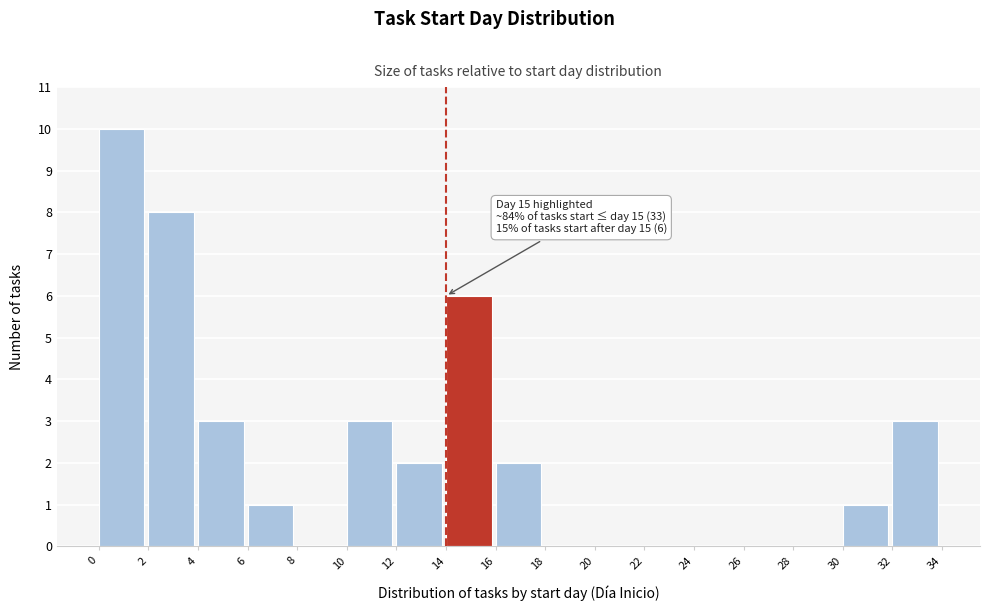

Which range on the x-axis has the tallest bar?

0 to 2